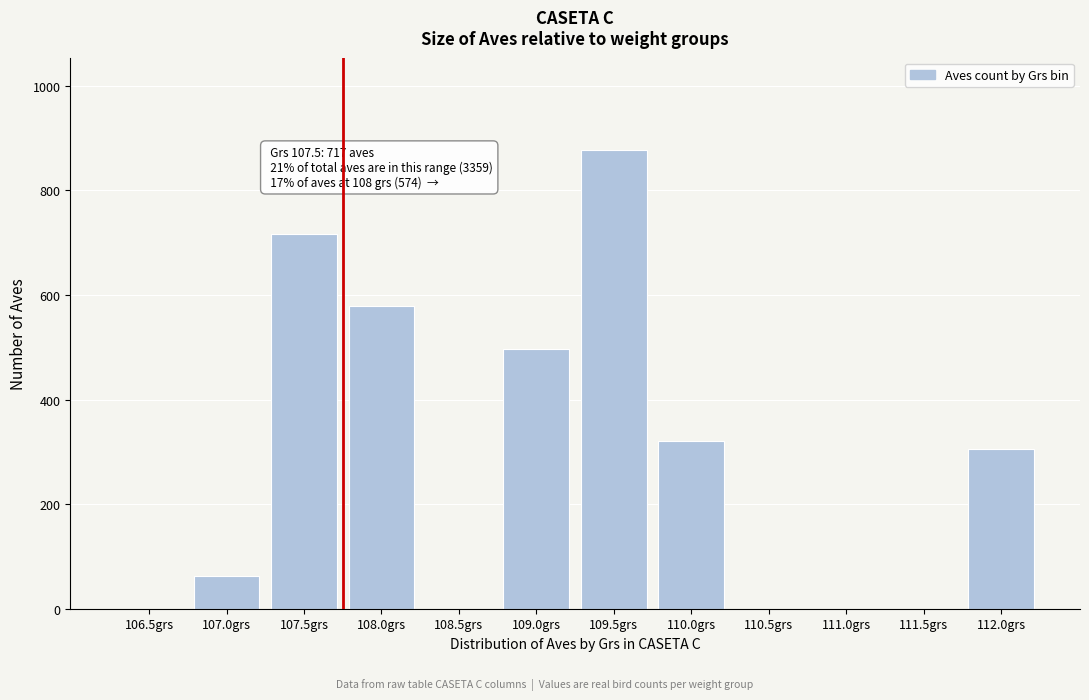

Reading right to left, extract all data points from this chart.

112.0grs=306	111.5grs=0	111.0grs=0	110.5grs=0	110.0grs=320	109.5grs=878	109.0grs=497	108.5grs=0	108.0grs=578	107.5grs=717	107.0grs=63	106.5grs=0